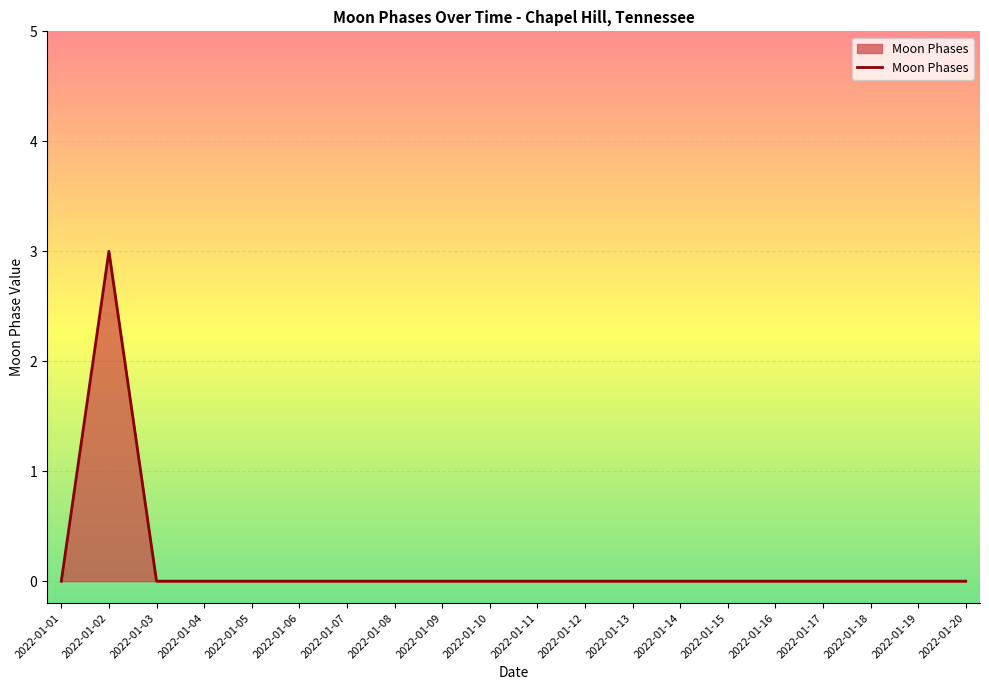

What is the maximum value shown in the chart?

3